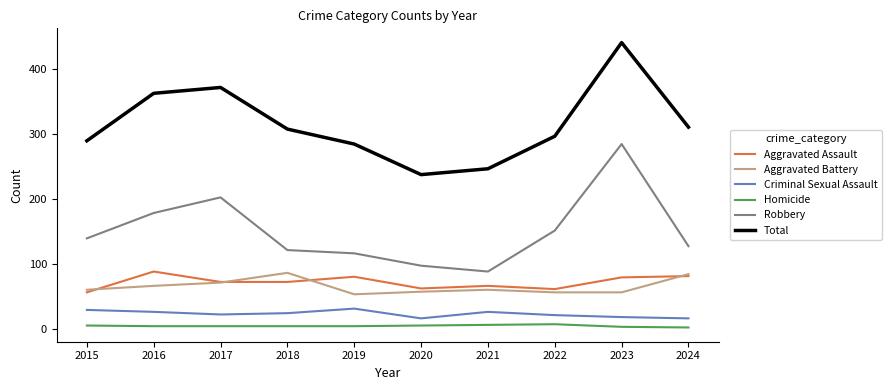

Between 2017 and 2023, which series saw the biggest shift?

Robbery